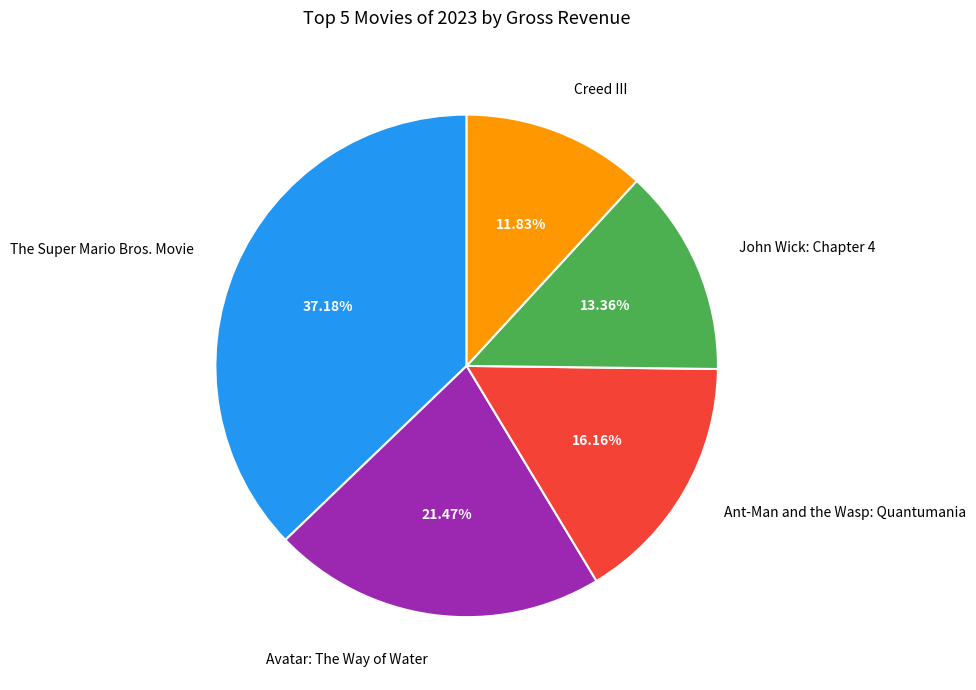

Which slice is the smallest?

Creed III